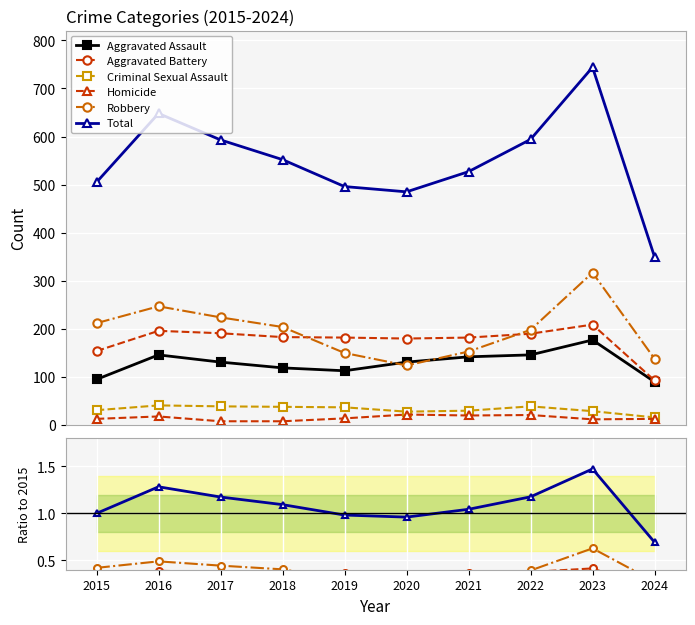

Which series has the largest total across all categories?

Total